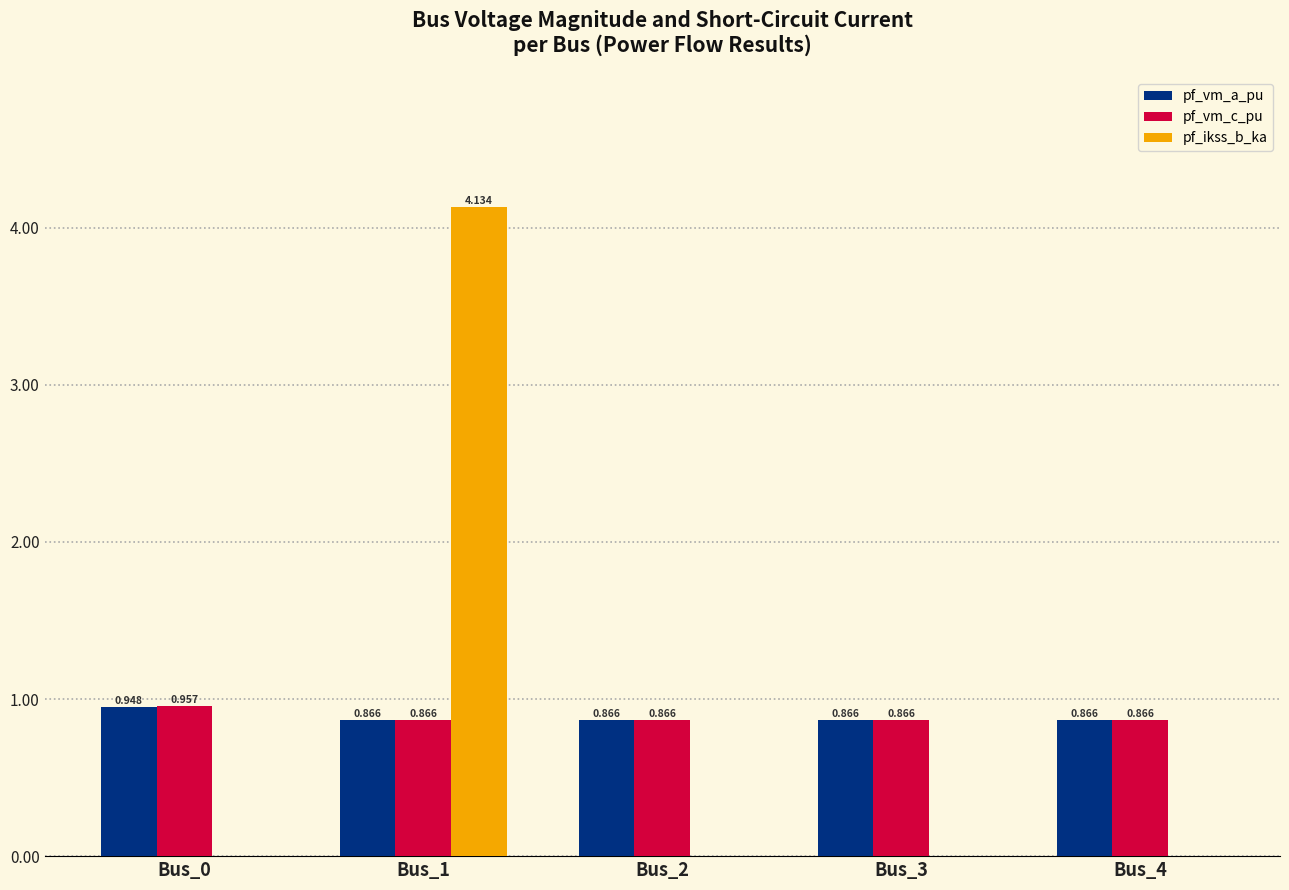

Which series has the largest total across all categories?

pf_vm_c_pu